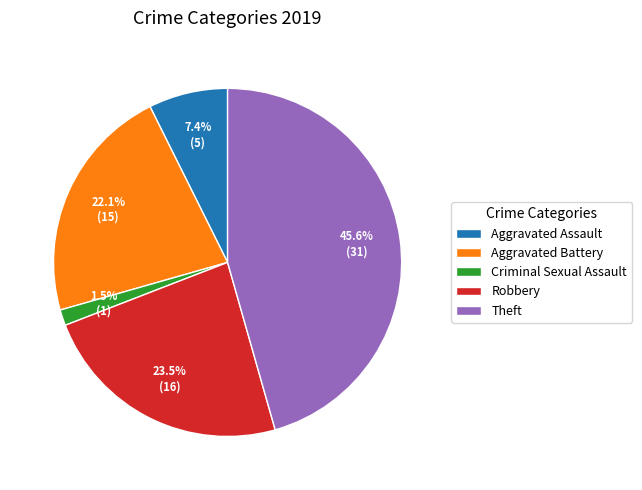

What is the smallest slice in the pie chart?

Criminal Sexual Assault